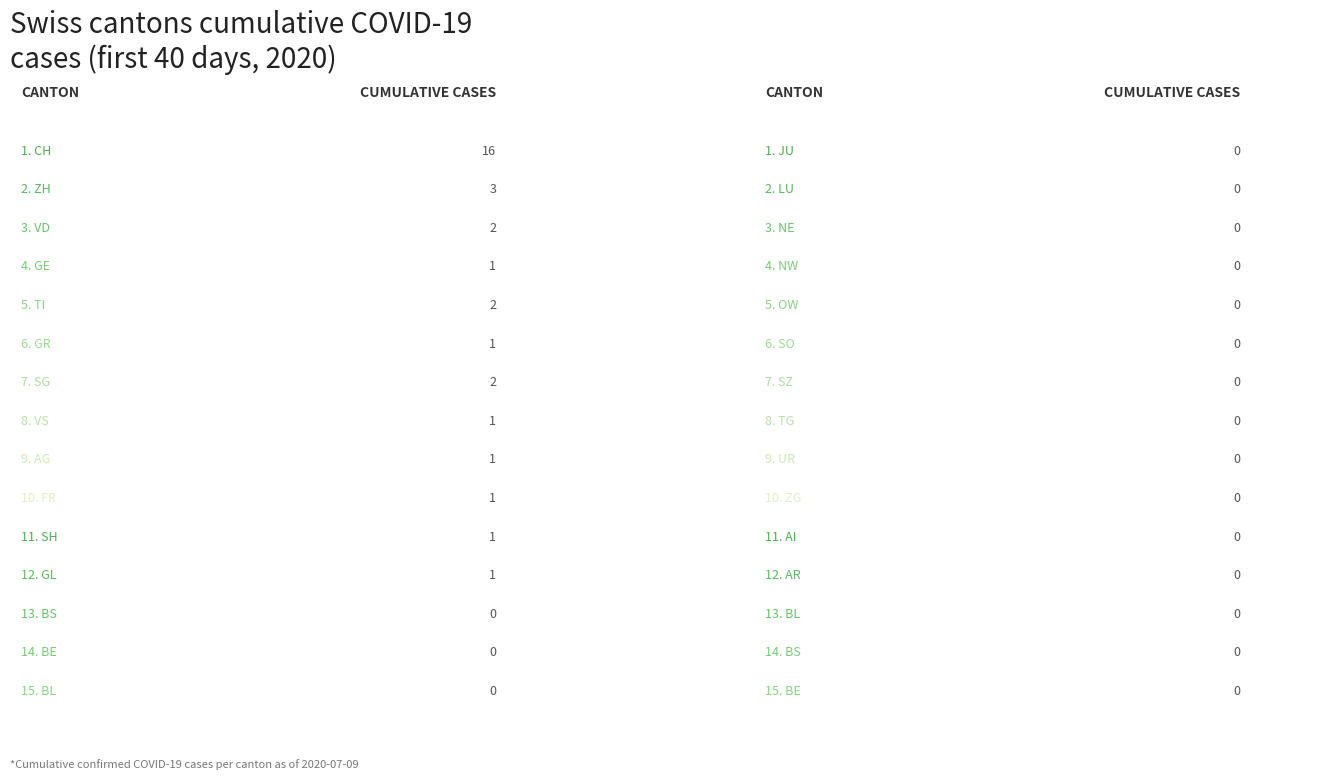

True or false: ZH has a value of 0 at 13.

True